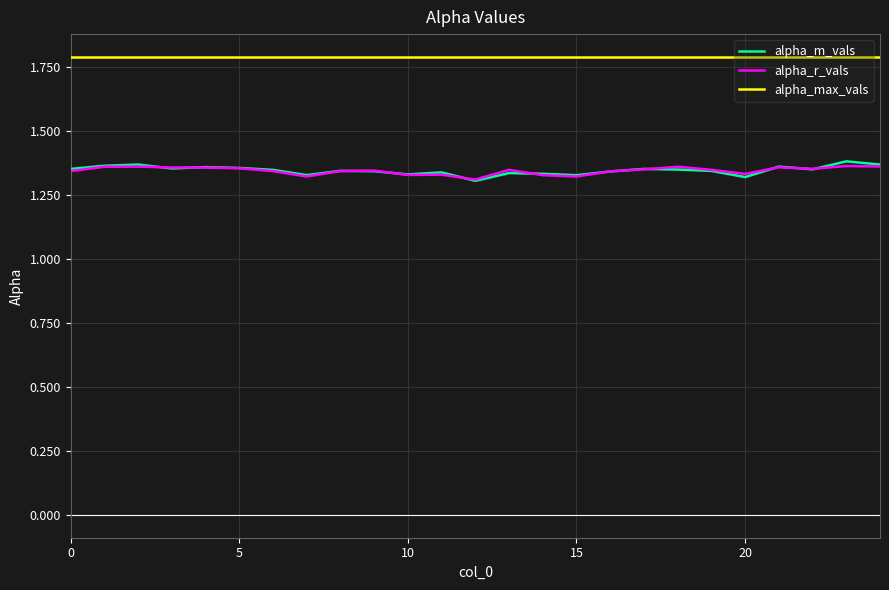

What is the sum of all alpha_m_vals values?

33.6